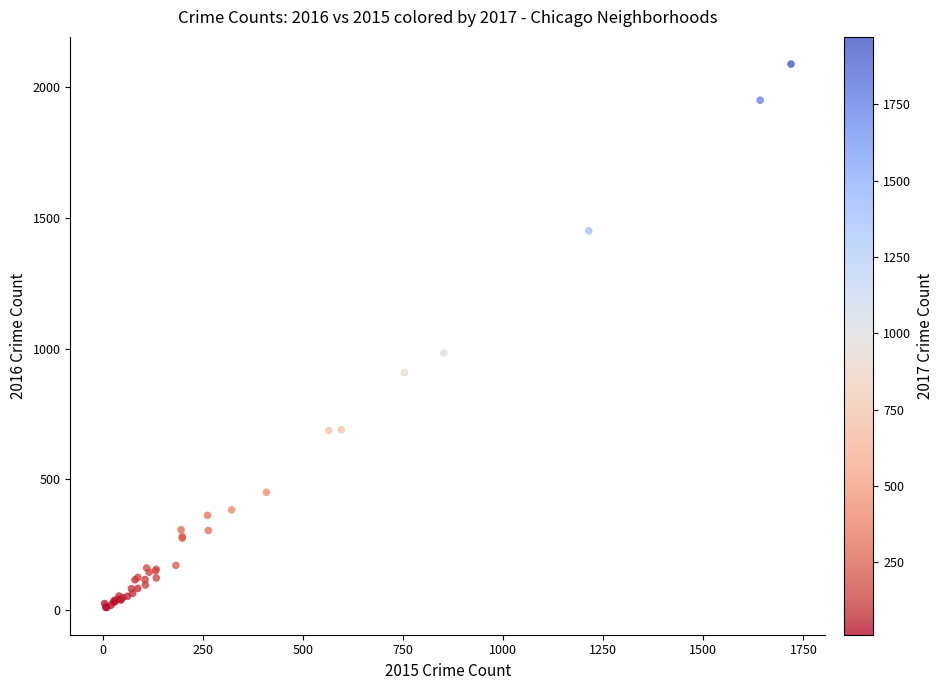

What Y value in the scatter plot is closest to 1048?

983